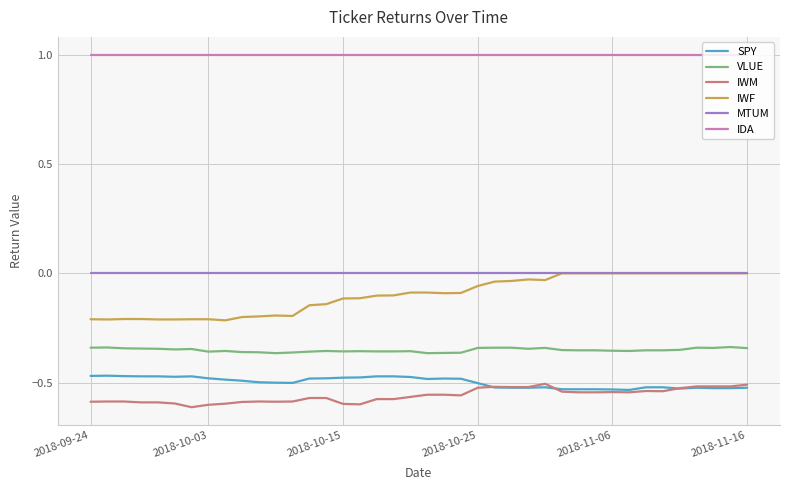

True or false: IDA and IWM intersect in this chart.

False